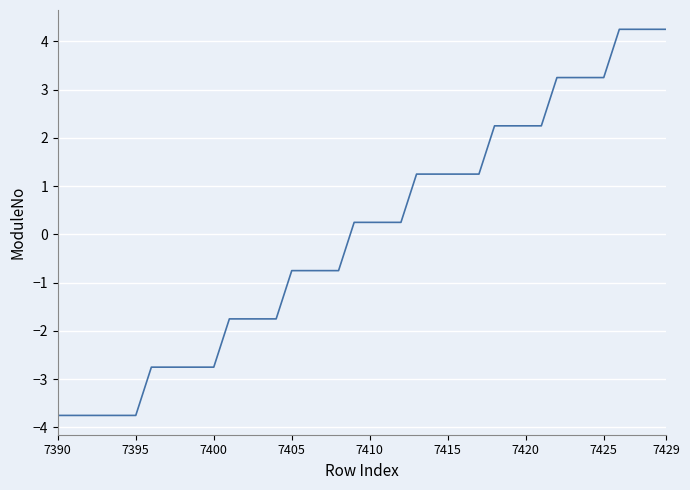

What is the difference between the maximum and minimum values?

8.0